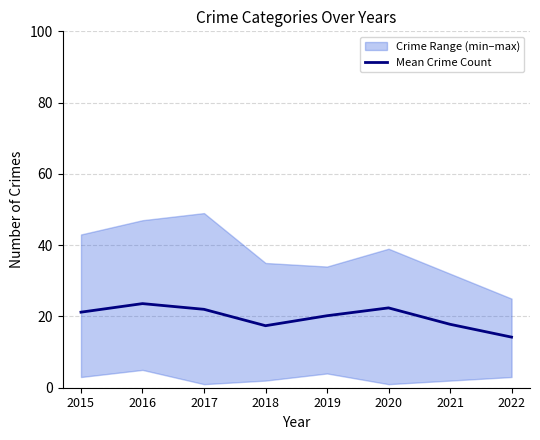

At which category does the data reach its first local valley?

2018